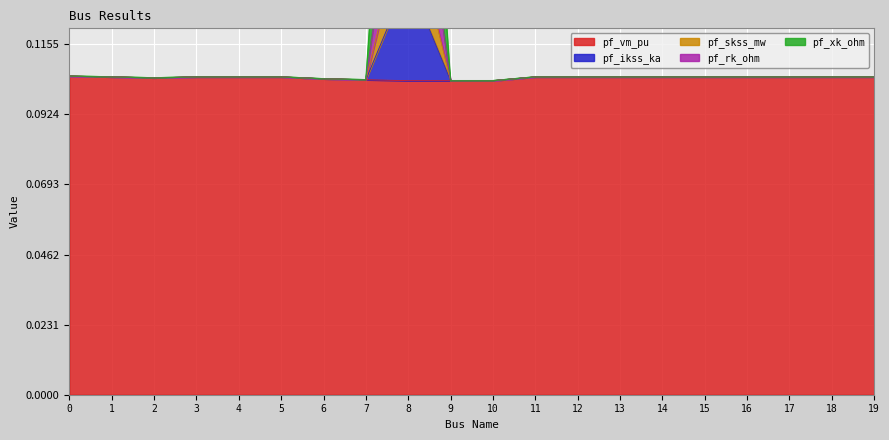

Reading right to left, list all the values displayed in this chart.

pf_vm_pu: 19=0.1	18=0.1	17=0.1	16=0.1	15=0.1	14=0.1	13=0.1	12=0.1	11=0.1	10=0.1	9=0.1	8=0.1	7=0.1	6=0.1	5=0.1	4=0.1	3=0.1	2=0.1	1=0.1	0=0.1
pf_ikss_ka: 19=0.1	18=0.1	17=0.1	16=0.1	15=0.1	14=0.1	13=0.1	12=0.1	11=0.1	10=0.1	9=0.1	8=0.3	7=0.1	6=0.1	5=0.1	4=0.1	3=0.1	2=0.1	1=0.1	0=0.1
pf_skss_mw: 19=0.1	18=0.1	17=0.1	16=0.1	15=0.1	14=0.1	13=0.1	12=0.1	11=0.1	10=0.1	9=0.1	8=0.2	7=0.1	6=0.1	5=0.1	4=0.1	3=0.1	2=0.1	1=0.1	0=0.1
pf_rk_ohm: 19=0.1	18=0.1	17=0.1	16=0.1	15=0.1	14=0.1	13=0.1	12=0.1	11=0.1	10=0.1	9=0.1	8=0.2	7=0.1	6=0.1	5=0.1	4=0.1	3=0.1	2=0.1	1=0.1	0=0.1
pf_xk_ohm: 19=0.1	18=0.1	17=0.1	16=0.1	15=0.1	14=0.1	13=0.1	12=0.1	11=0.1	10=0.1	9=0.1	8=0.1	7=0.1	6=0.1	5=0.1	4=0.1	3=0.1	2=0.1	1=0.1	0=0.1